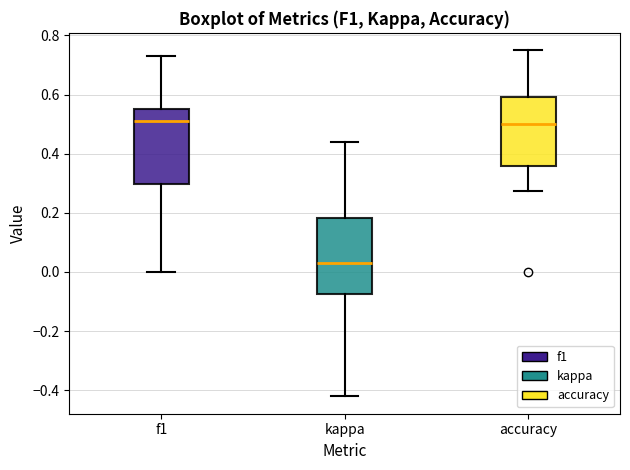

Which box has the lowest median line?

kappa